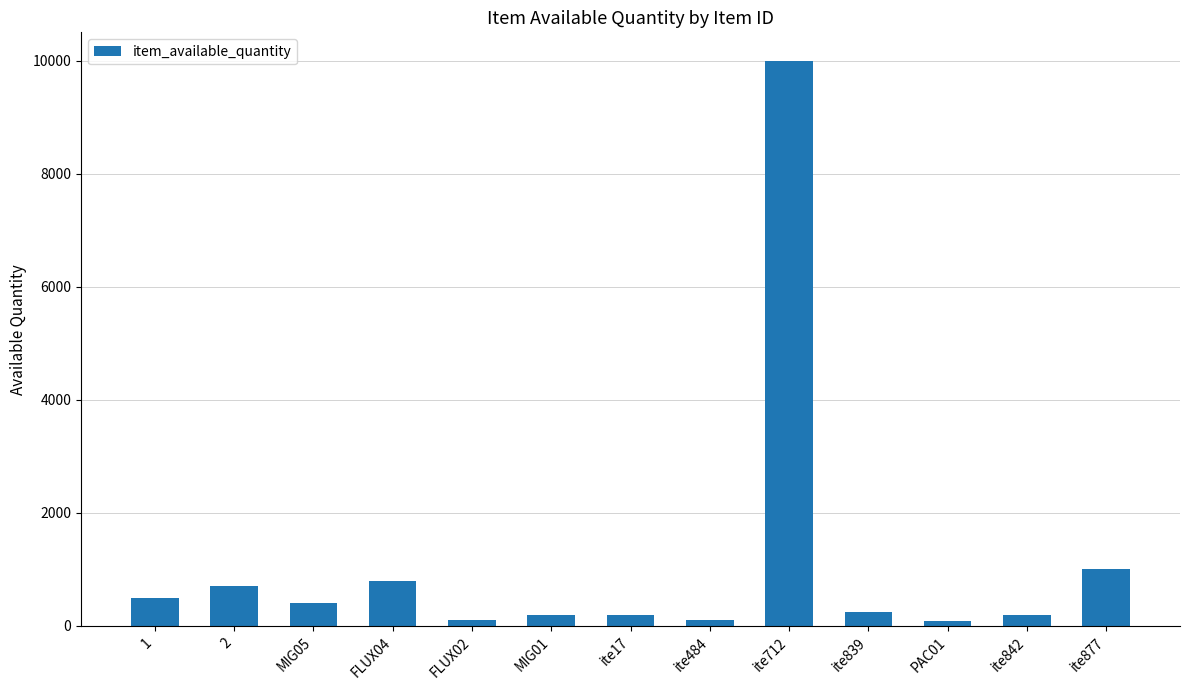

Which has a higher value, MIG01 or ite712?

ite712